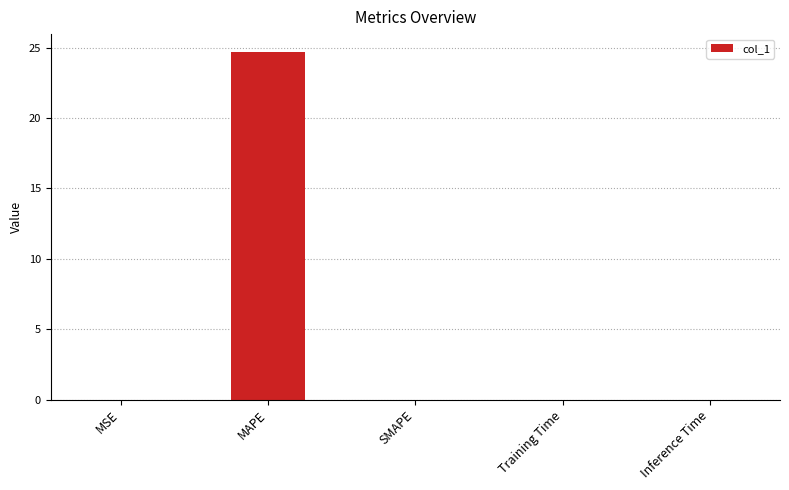

What is the sum of all values?

24.7